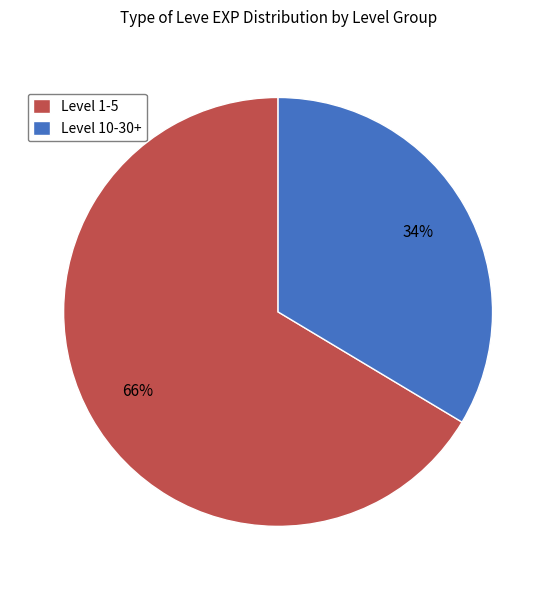

True or false: Level 10-30+ accounts for 46% of the total.

False